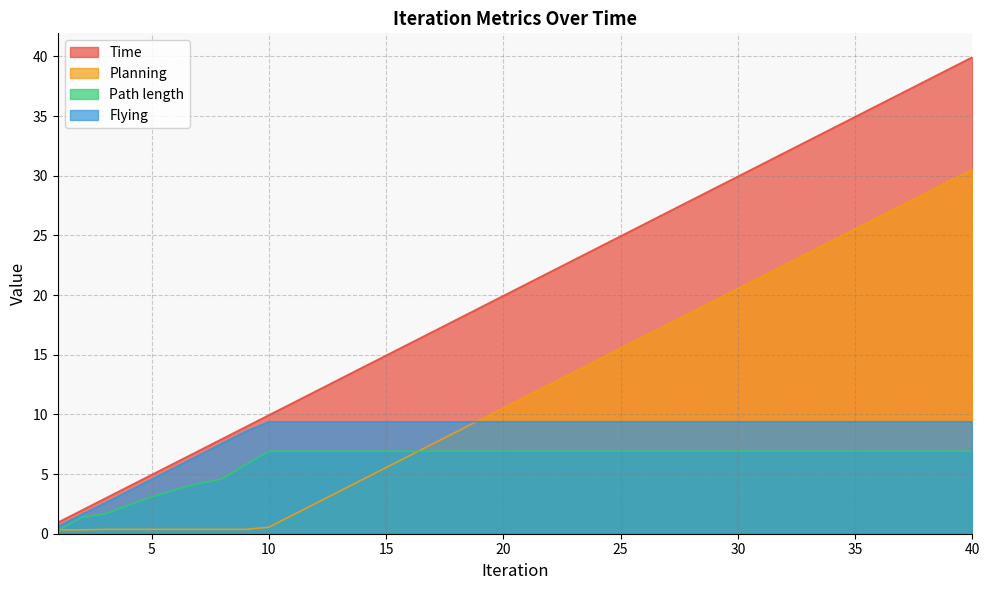

How many data points does each series have?

40